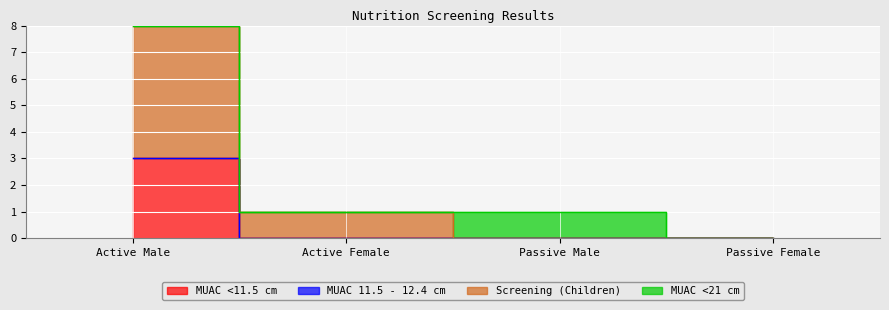

Which category has the lowest value in the MUAC <11.5 cm series?

Active Female